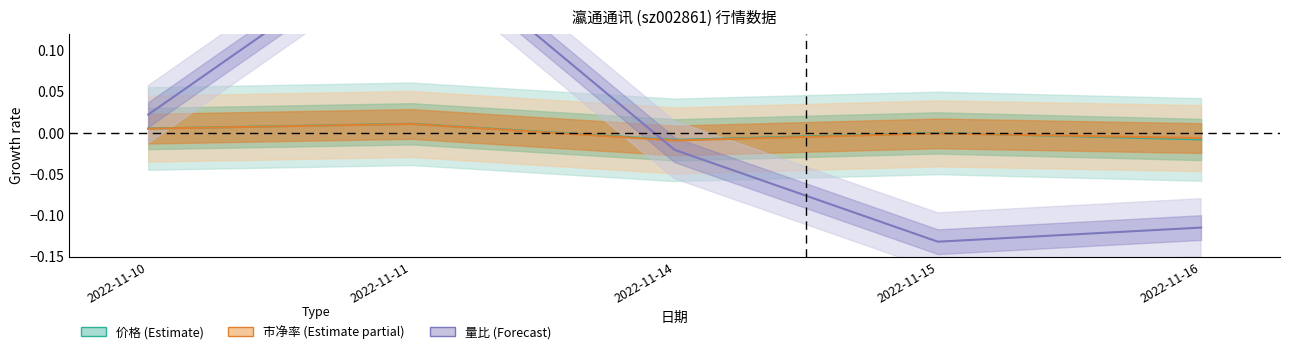

True or false: 市净率 has more than 1 points higher than both neighbors.

True